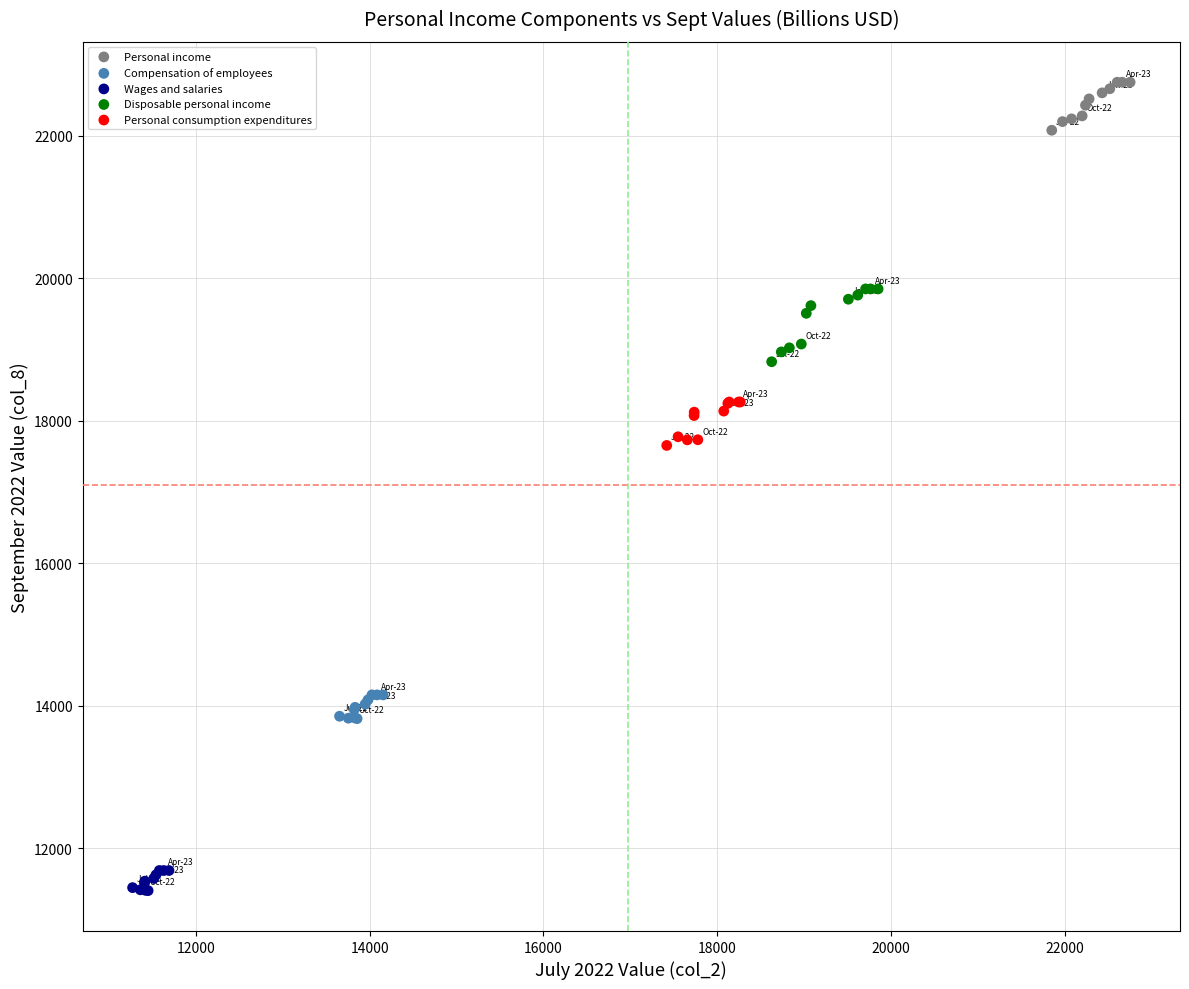

Which series reaches the minimum Y coordinate?

Wages and salaries